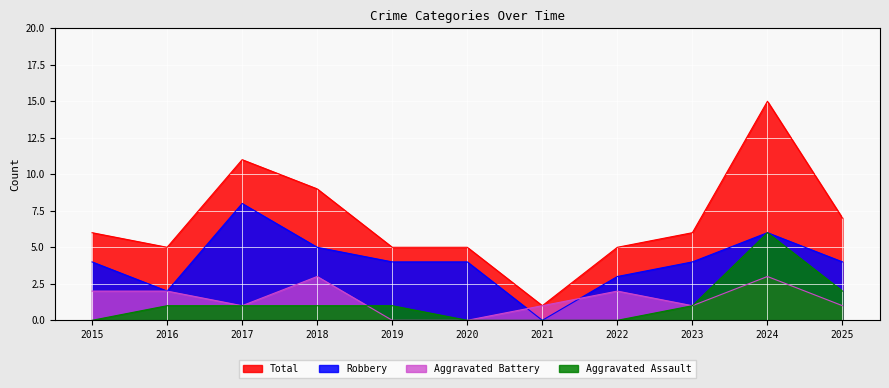

In Aggravated Battery, how many points are lower than both neighbors (excluding endpoints)?

2